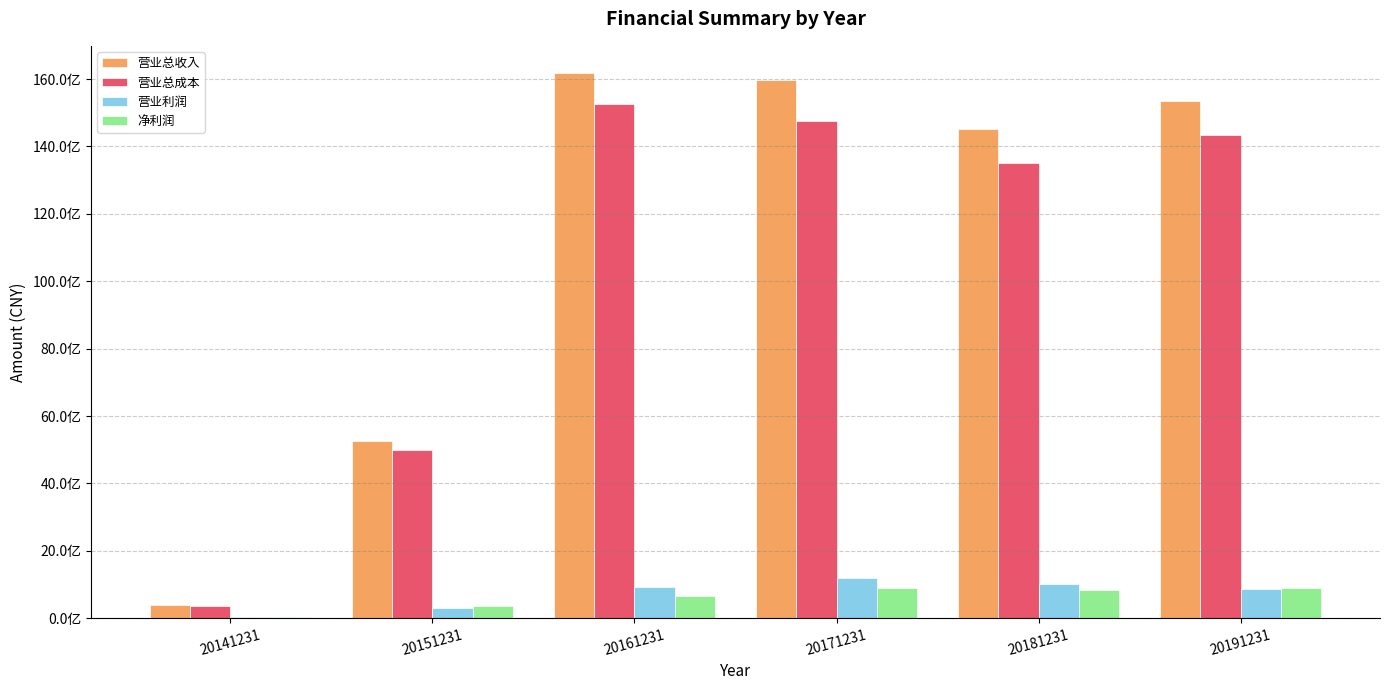

Reading left to right, extract all data points from this chart.

营业总收入: 405008346.5	5271291350.3	16178638283.7	15963172758.5	14506210865.2	15346630416.2
营业总成本: 359211105.5	4997583869.5	15270372169.4	14770979059.0	13521971314.2	14340498974.2
营业利润: 44792376.0	303752014.6	920077912.3	1191949343.8	1019478335.3	869772700.6
净利润: 35432942.8	352215023.6	664995908.0	894517342.6	851367112.8	892450310.9